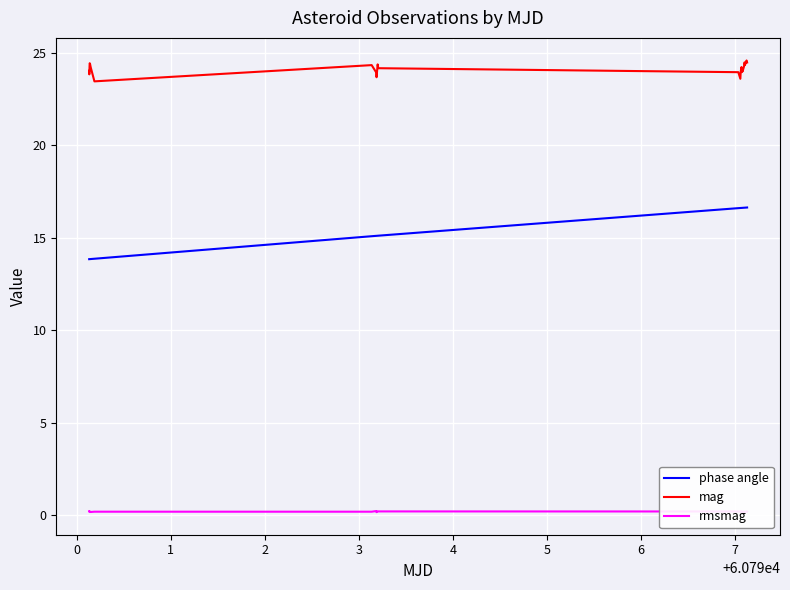

Which series has the largest total across all categories?

mag